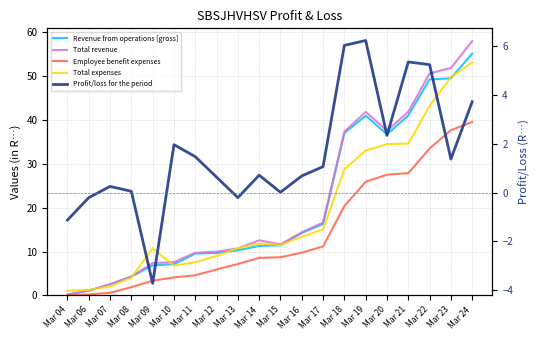

Which series has the widest spread of values?

Total revenue